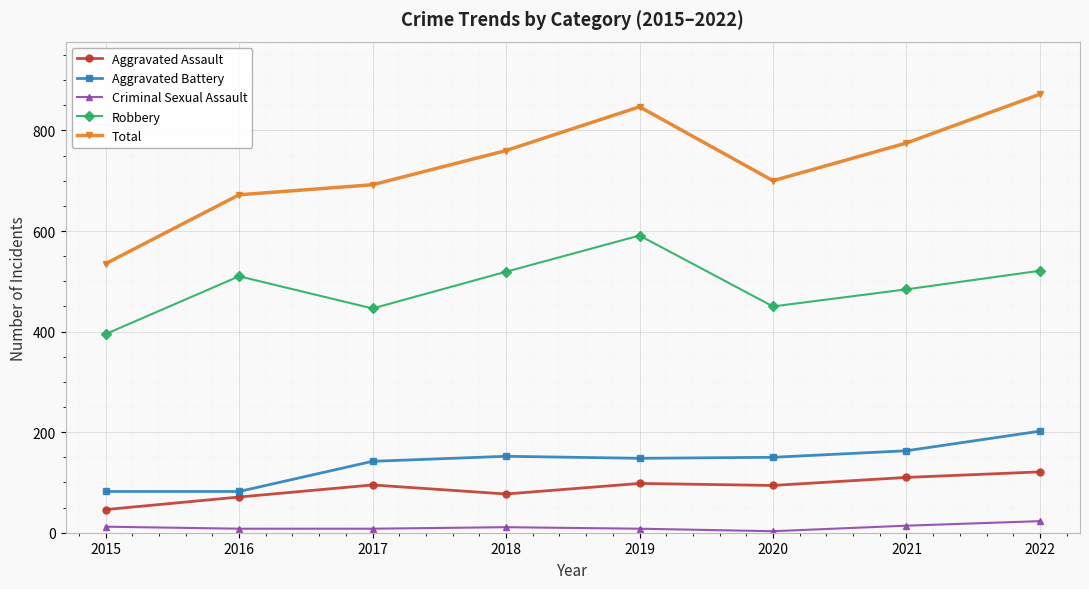

Rank the series by their maximum value, from highest to lowest.

Total, Robbery, Aggravated Battery, Aggravated Assault, Criminal Sexual Assault